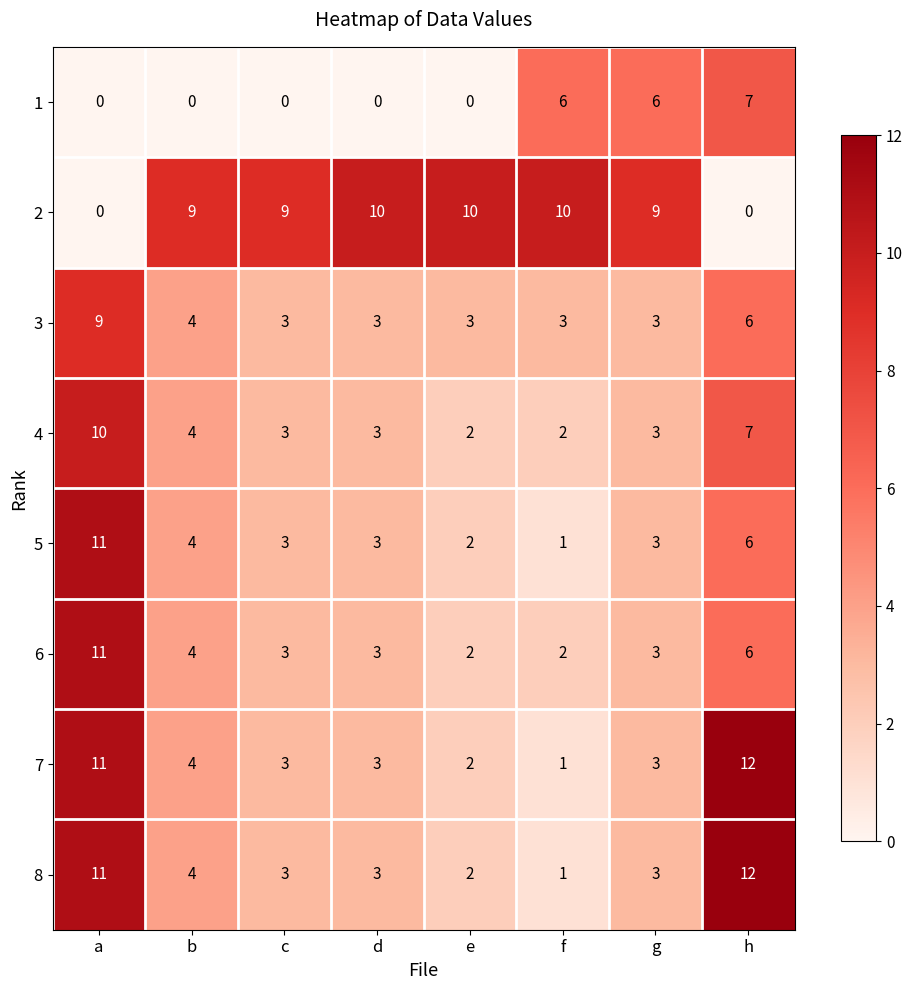

At how many categories does at least one series exceed 2?

8